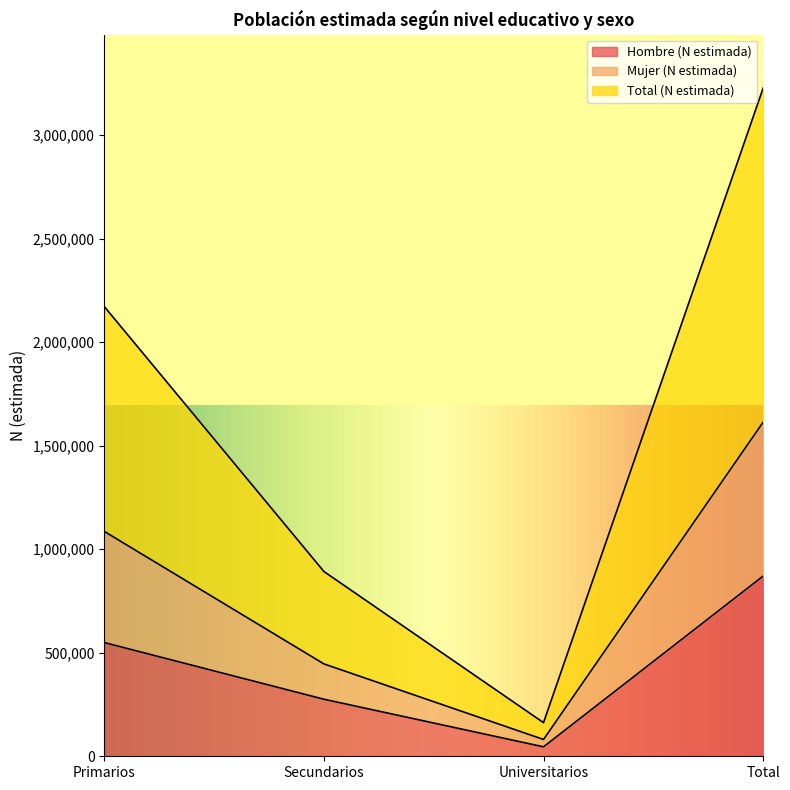

How many Total (N estimada) values are between 892212 and 3226124?

3